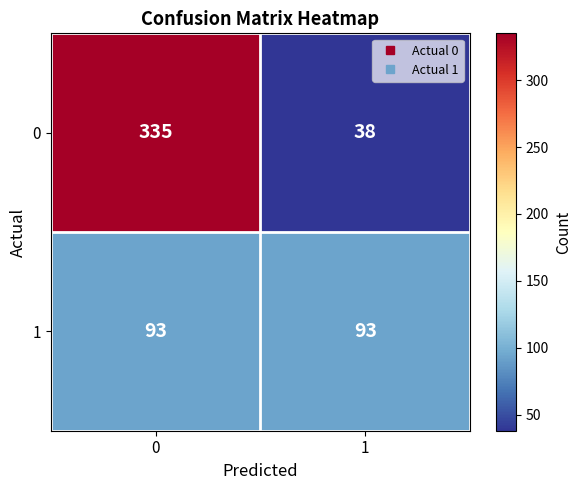

At how many categories does at least one series exceed 78?

2